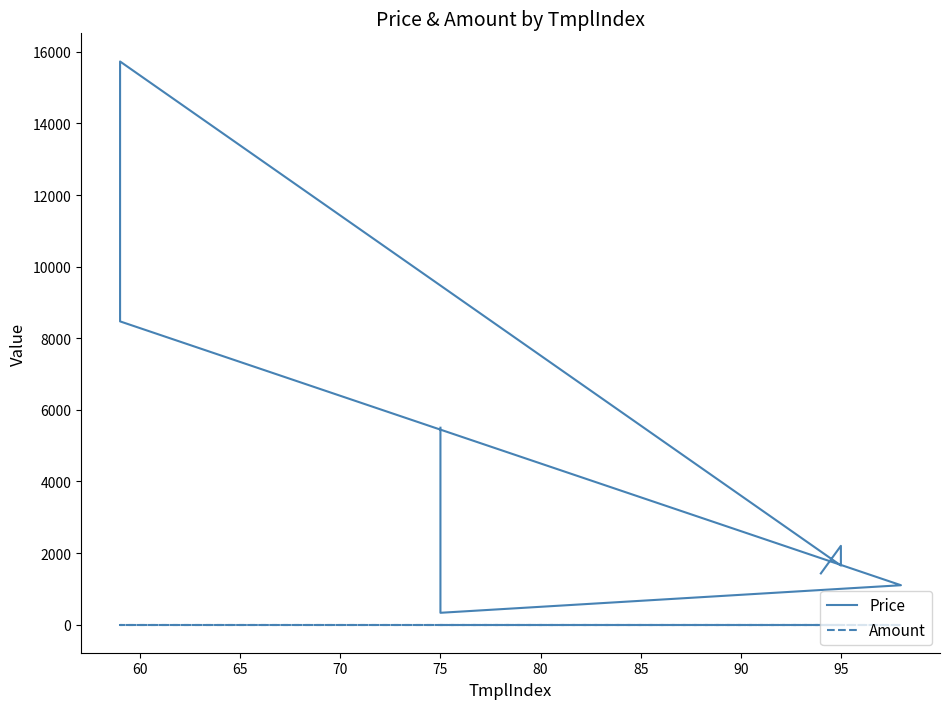

Between 60 and 70, which series saw the biggest shift?

Price